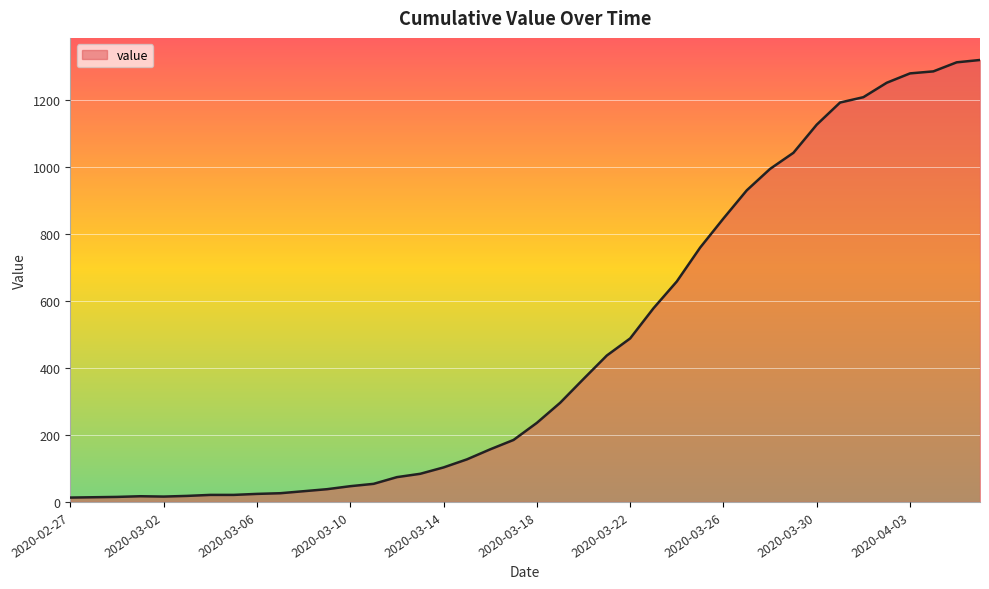

What is the greatest value displayed?

1319